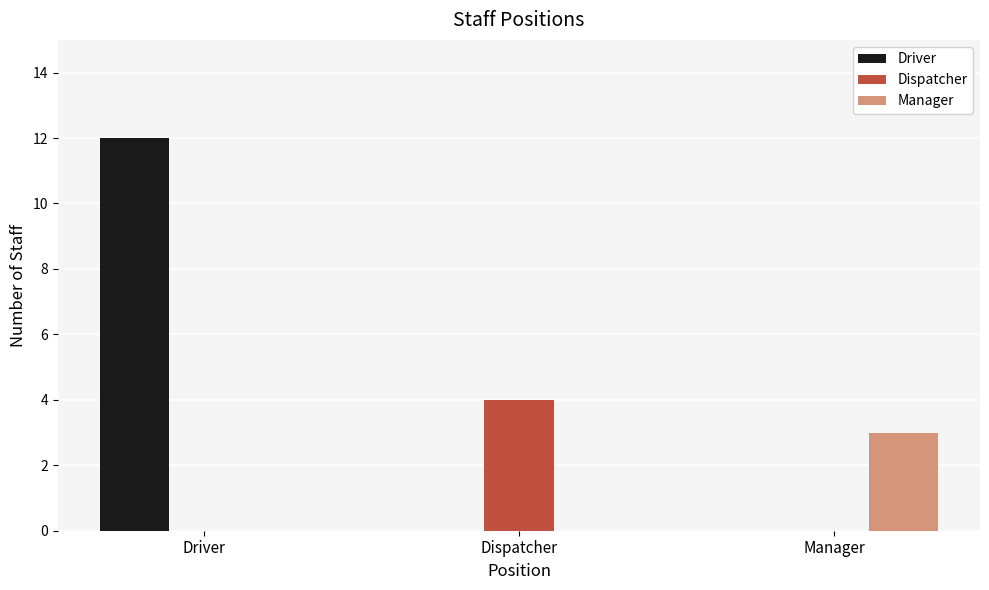

Reading left to right, list all the values displayed in this chart.

Driver: 12	0	0
Dispatcher: 0	4	0
Manager: 0	0	3